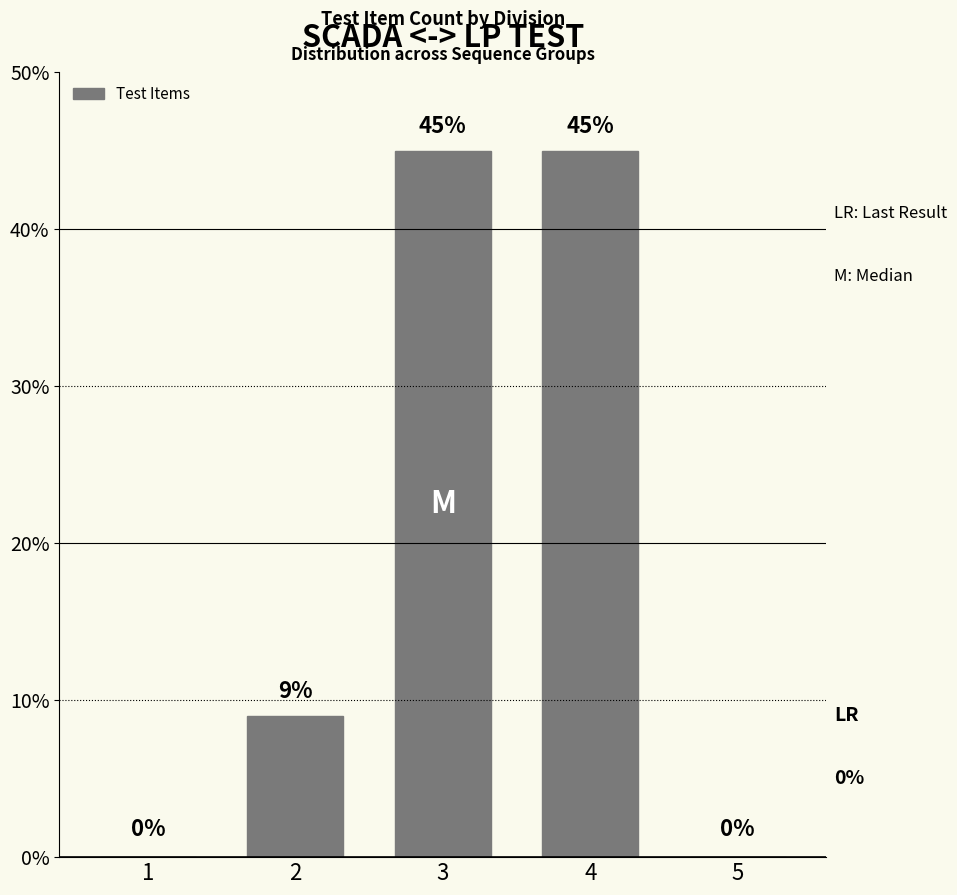

Approximately how many times larger is the value at 2 compared to 3?

0.2